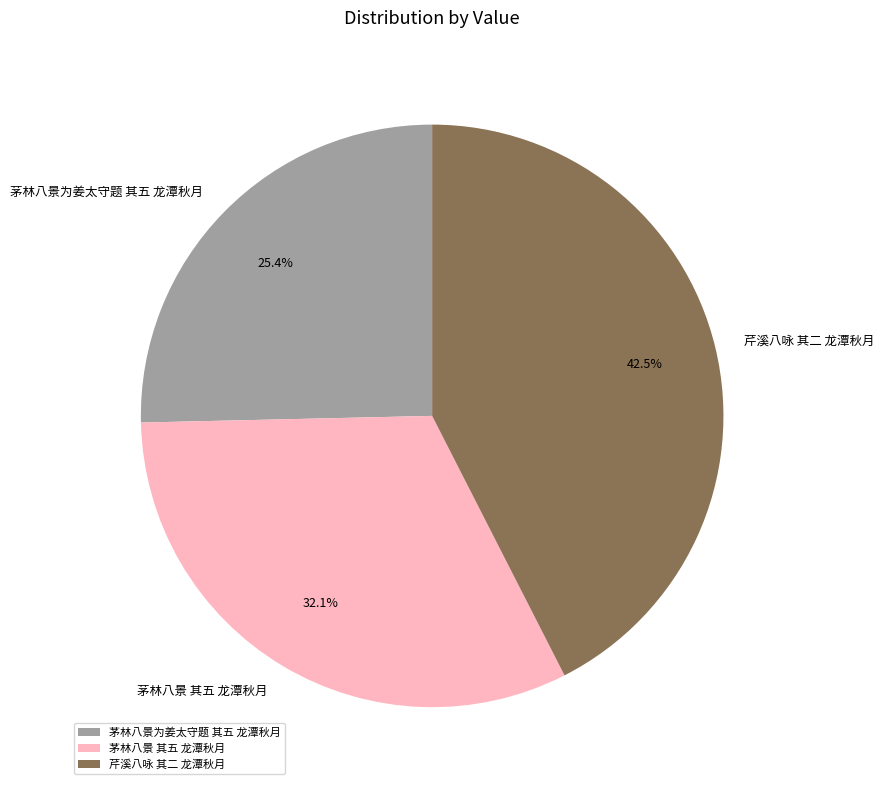

Which slice is the smallest?

茅林八景为姜太守题 其五 龙潭秋月